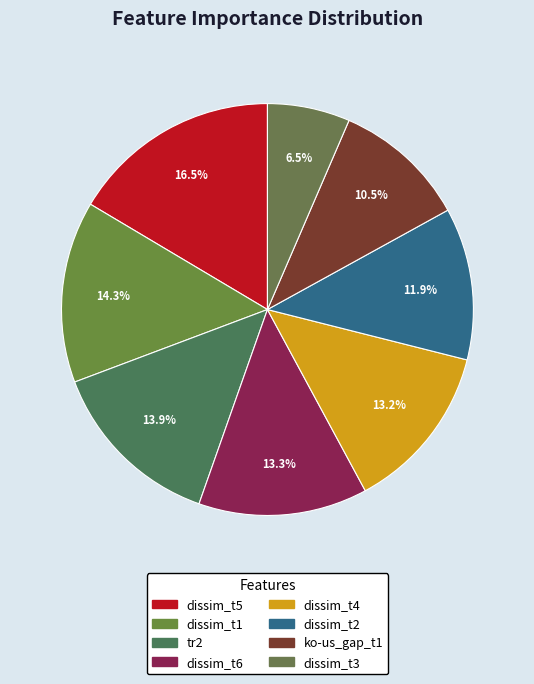

What percentage is the dissim_t4 slice, to the nearest percent?

13%